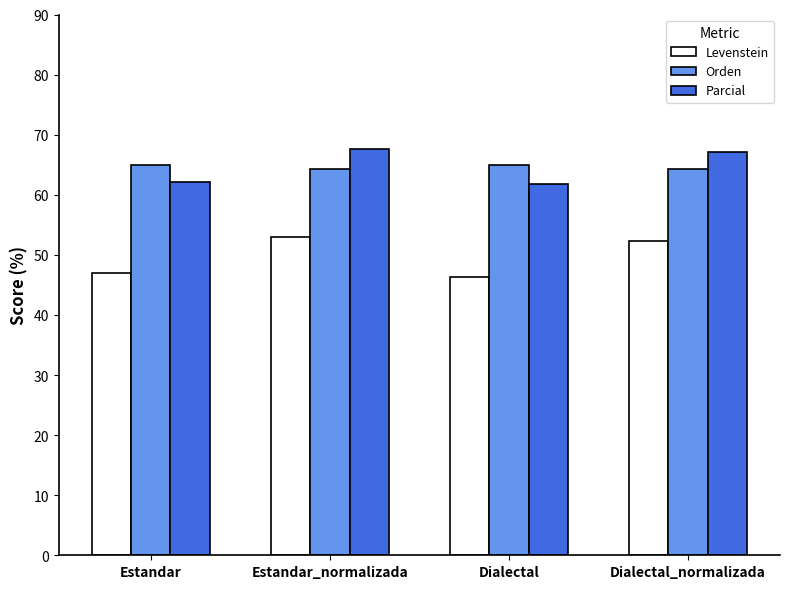

What is the maximum value shown in the chart?

67.6